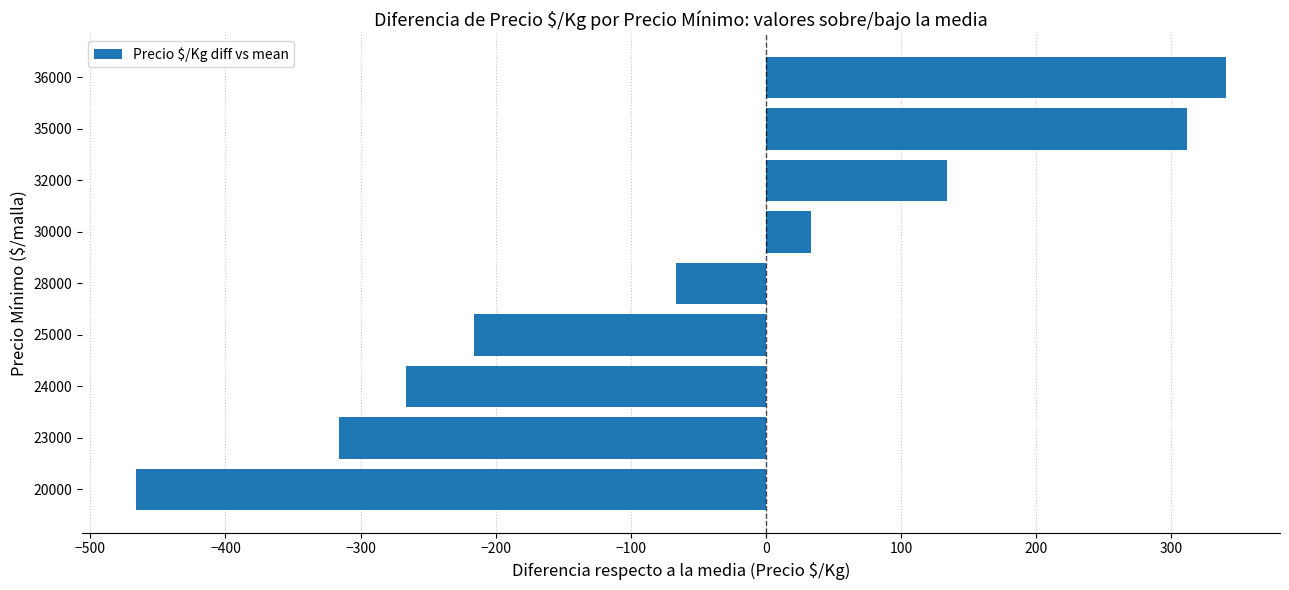

Is it true that the value at 28000 is -66.2?

True